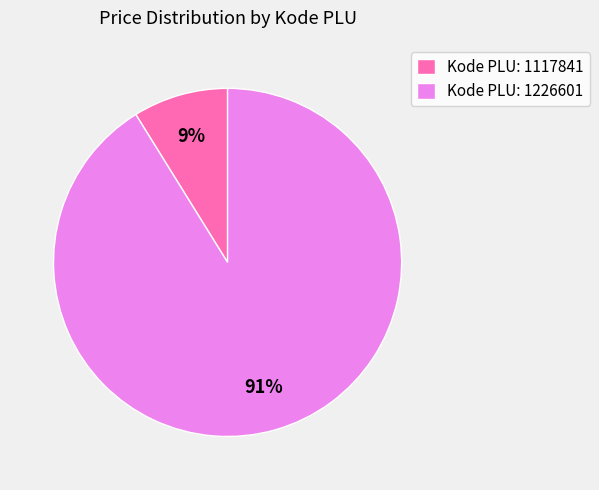

Is the sum of Kode PLU: 1117841 and Kode PLU: 1226601 greater than half?

Yes